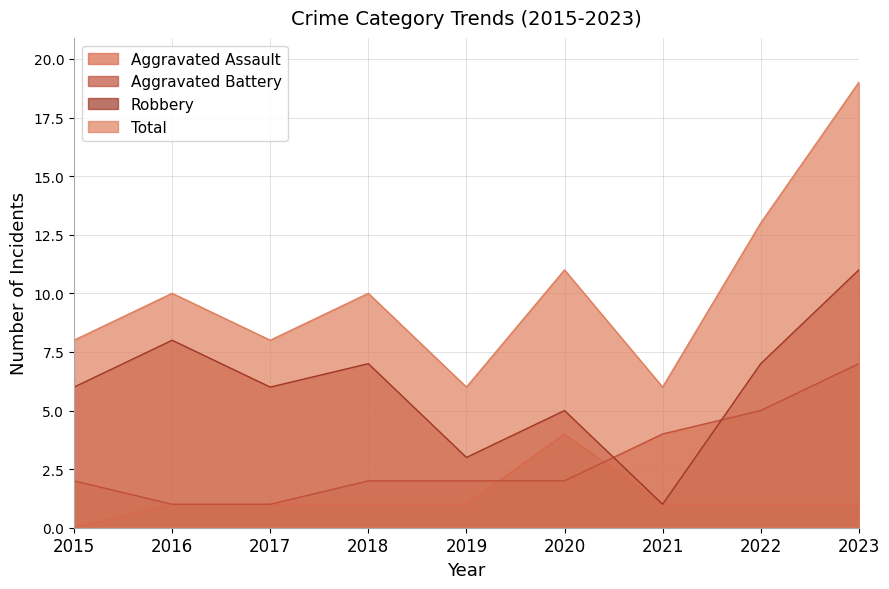

Where is Total nearest to the value 12?

2020